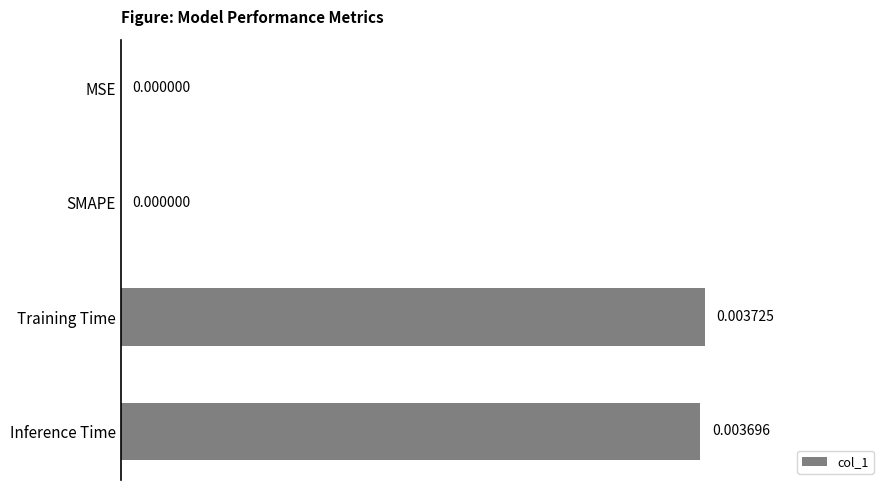

Which has a higher value, Training Time or MSE?

Training Time